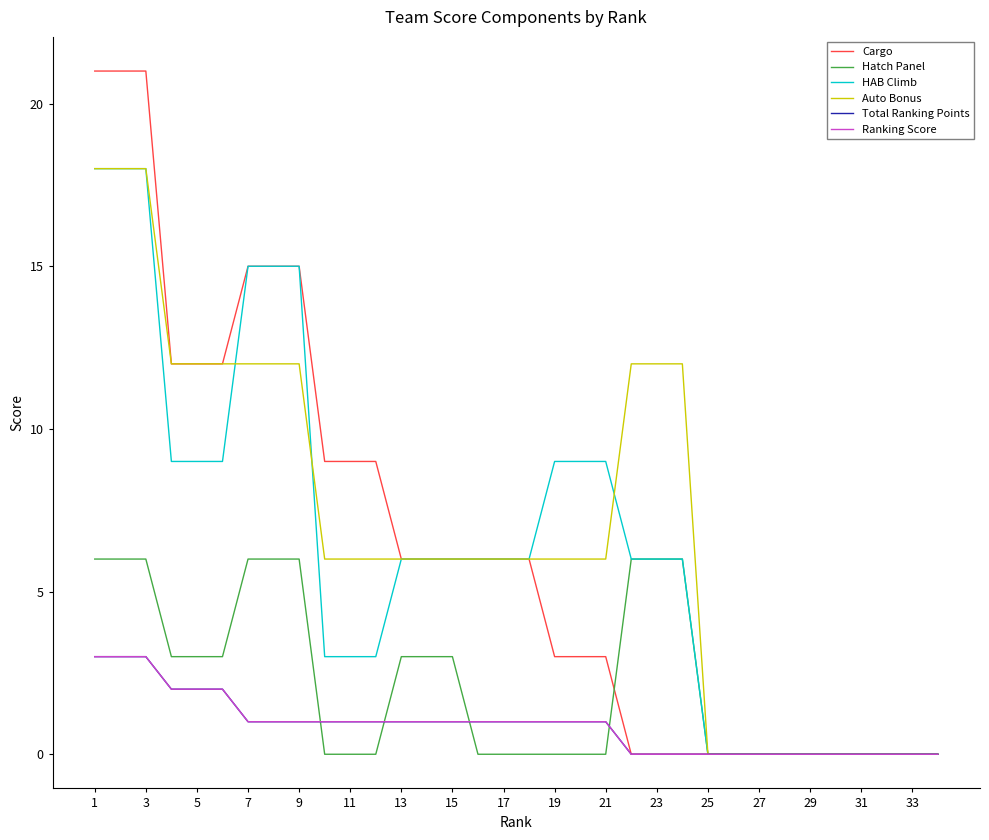

Count the Hatch Panel values in the range 0 to 6.

34